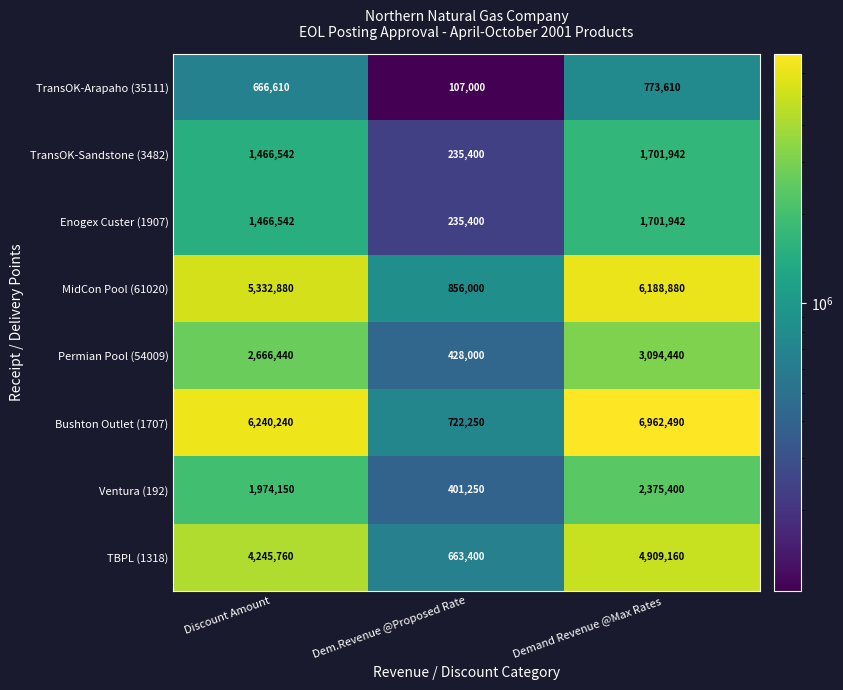

What is the average value of the TransOK-Arapaho (35111) series?

515740